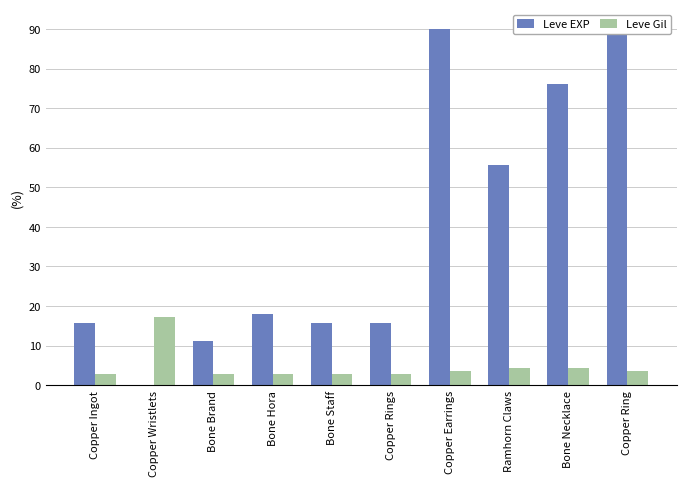

Which series has the largest total across all categories?

Leve EXP